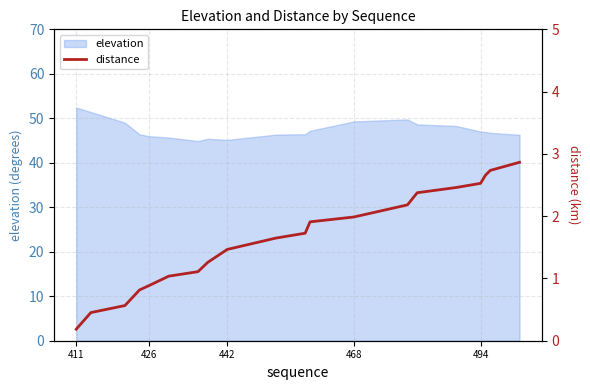

The elevation series shows 52.4 at 411. True or false?

True